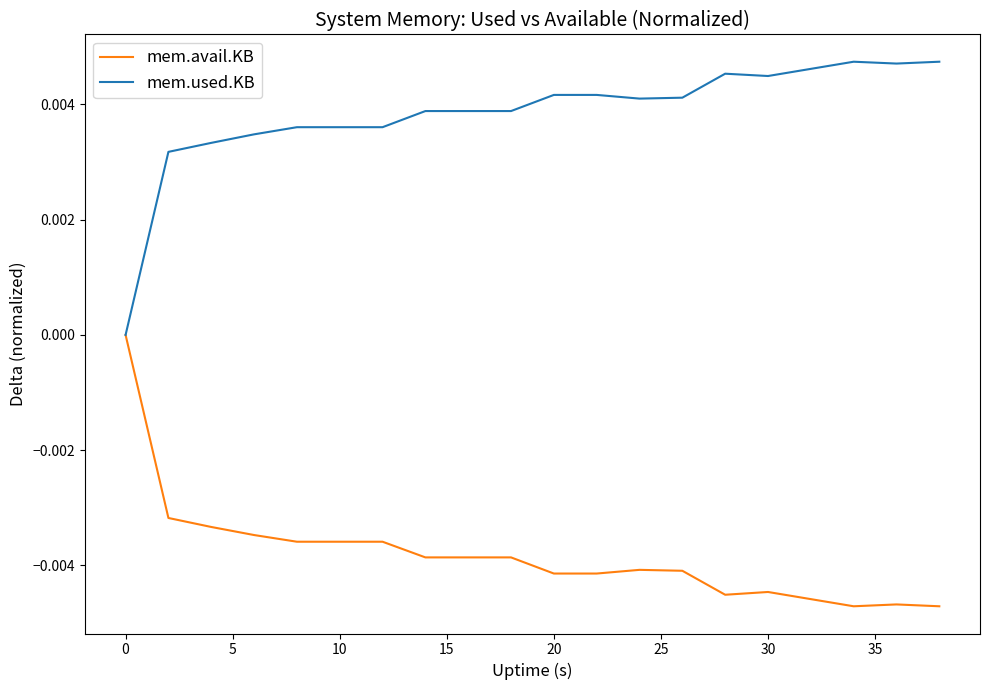

List the series in order of their overall mean, highest first.

mem.used.KB, mem.avail.KB